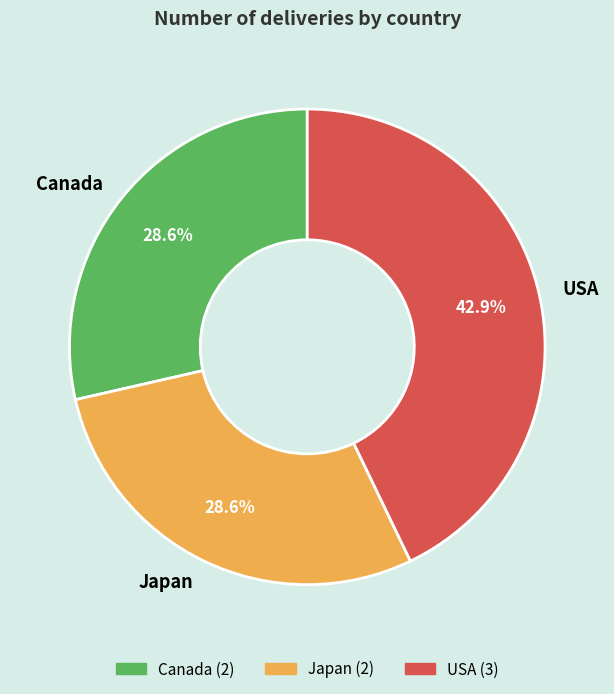

To the nearest percent, what is the average slice percentage?

33%